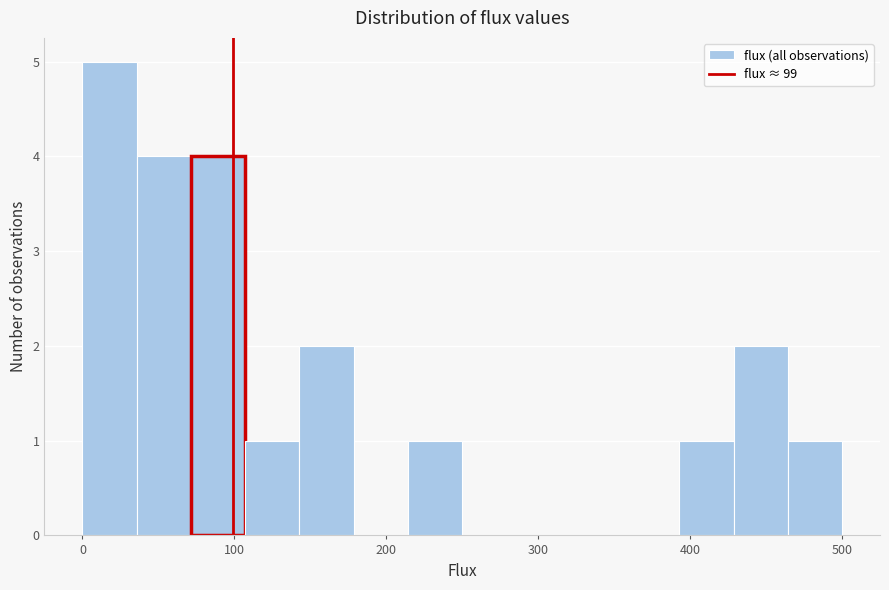

Read against the x-axis, roughly where is the centre of the tallest bar?

20